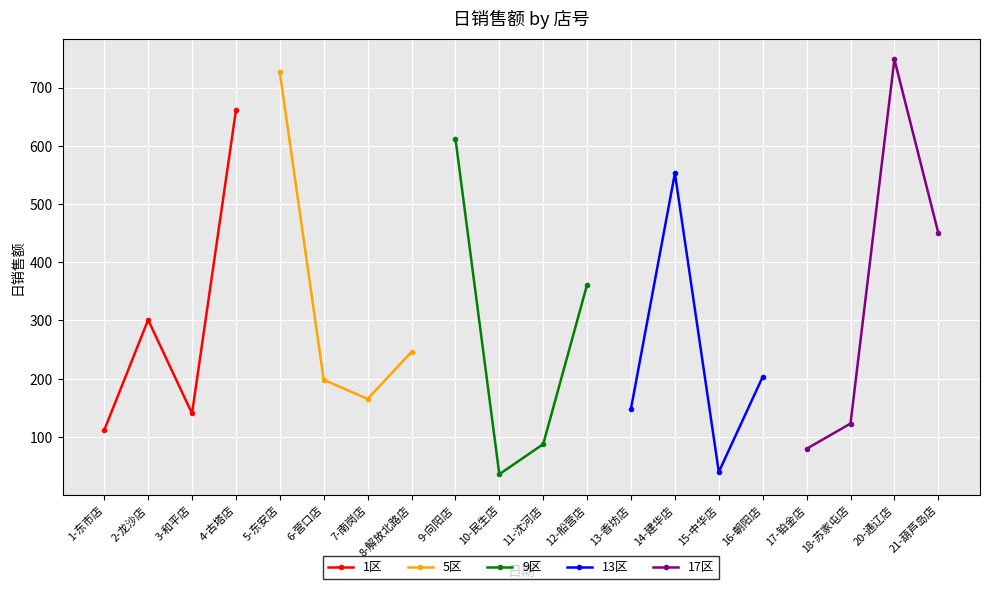

What is the highest value of the 5区 series?

725.8